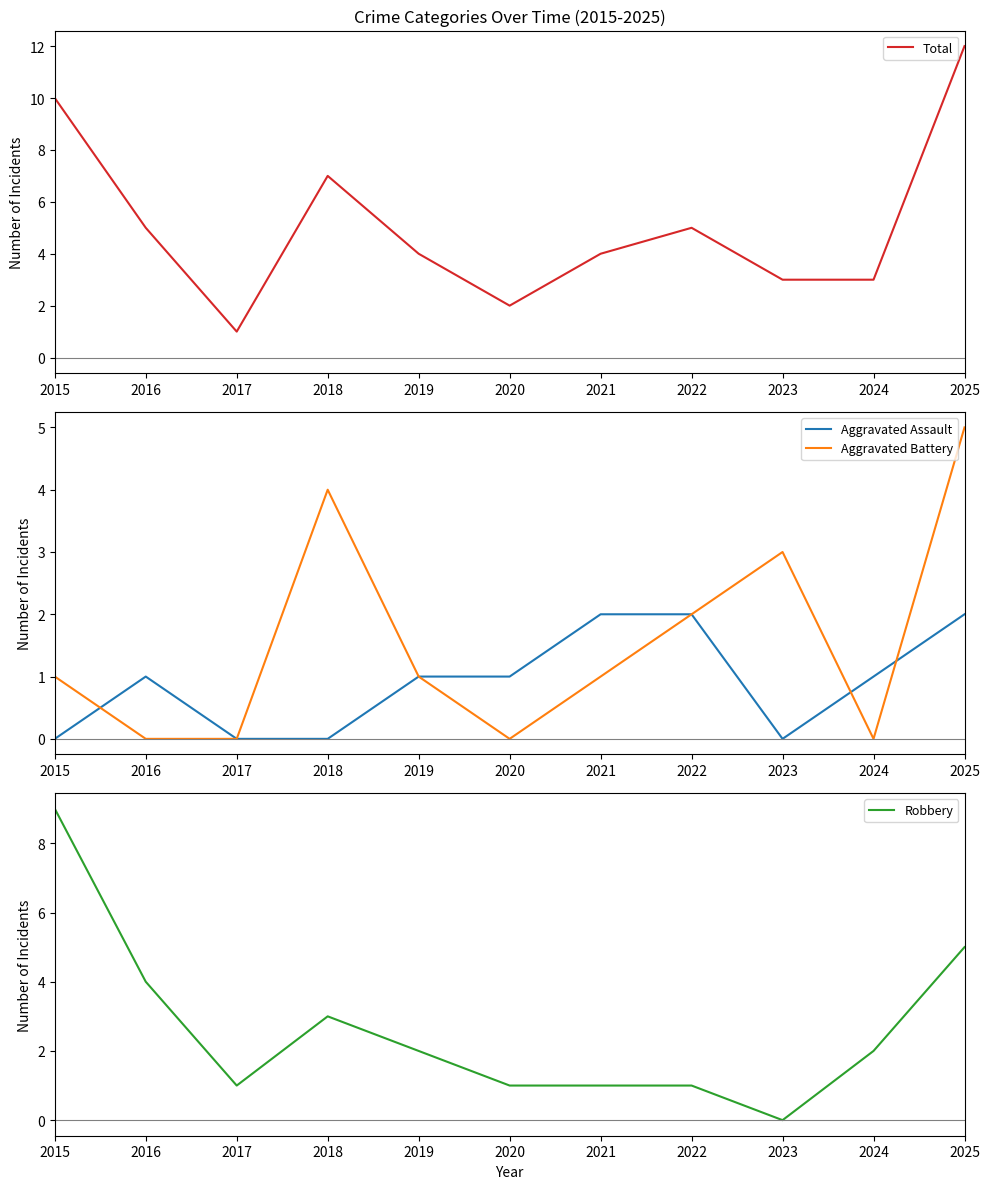

Rank the series at 2016 from highest to lowest value.

Total, Robbery, Aggravated Assault, Aggravated Battery